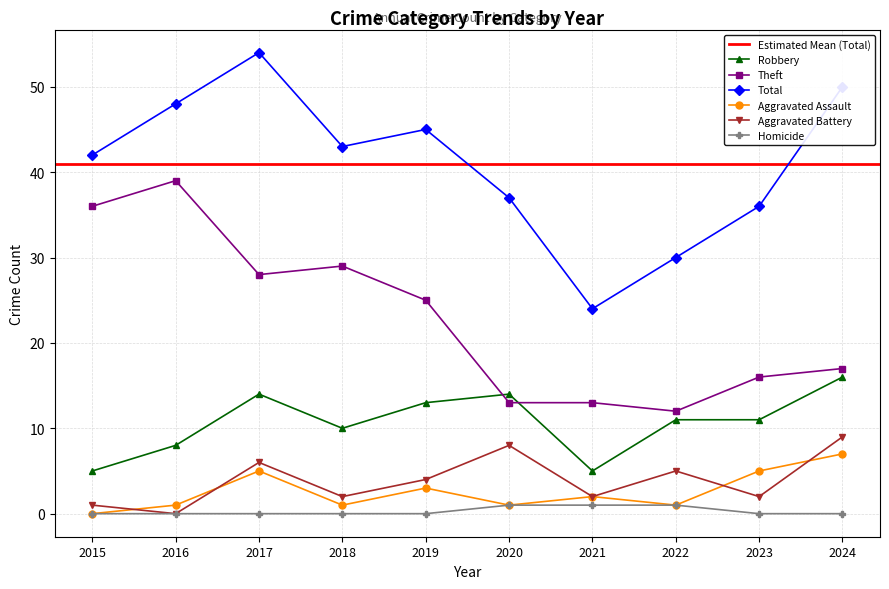

How many lines are shown in the chart?

6